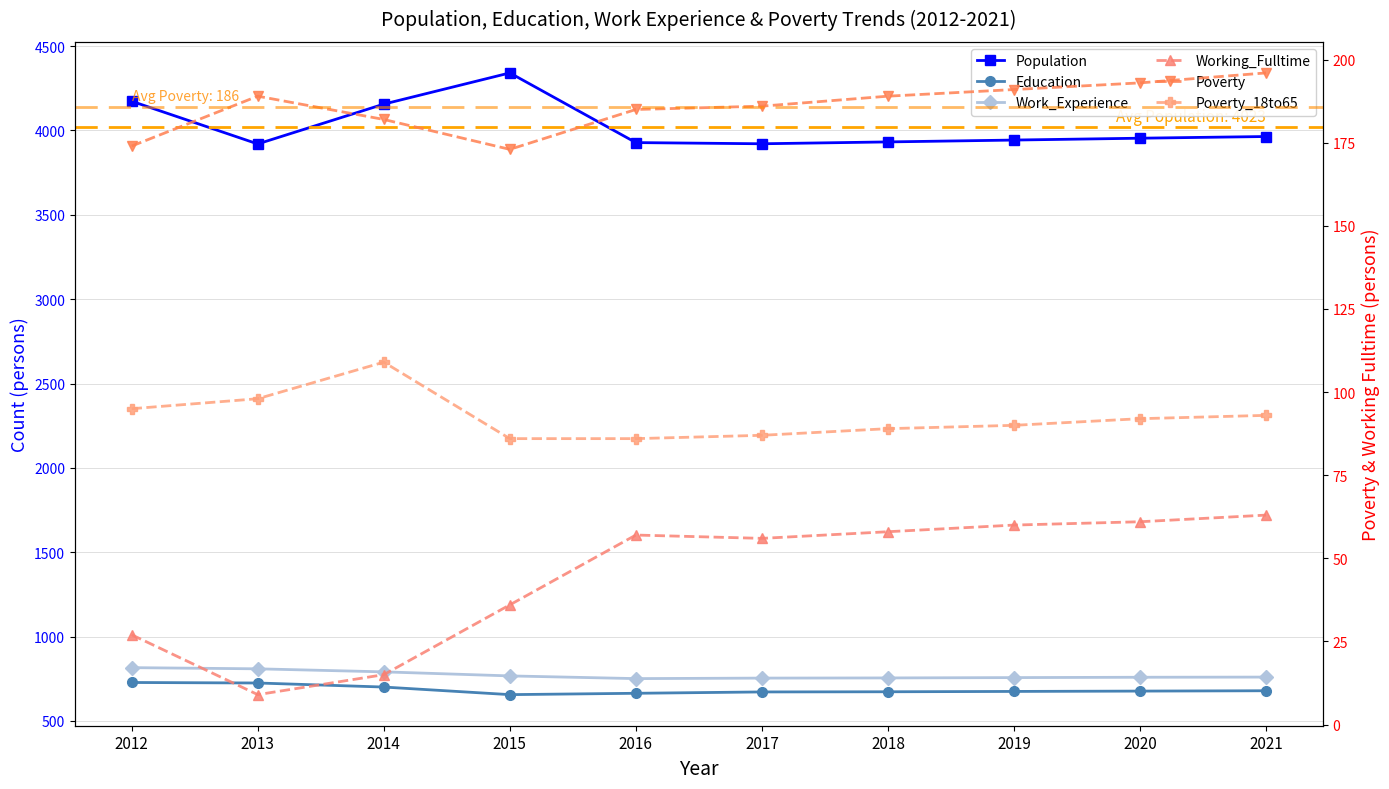

Which series has the largest total across all categories?

Population